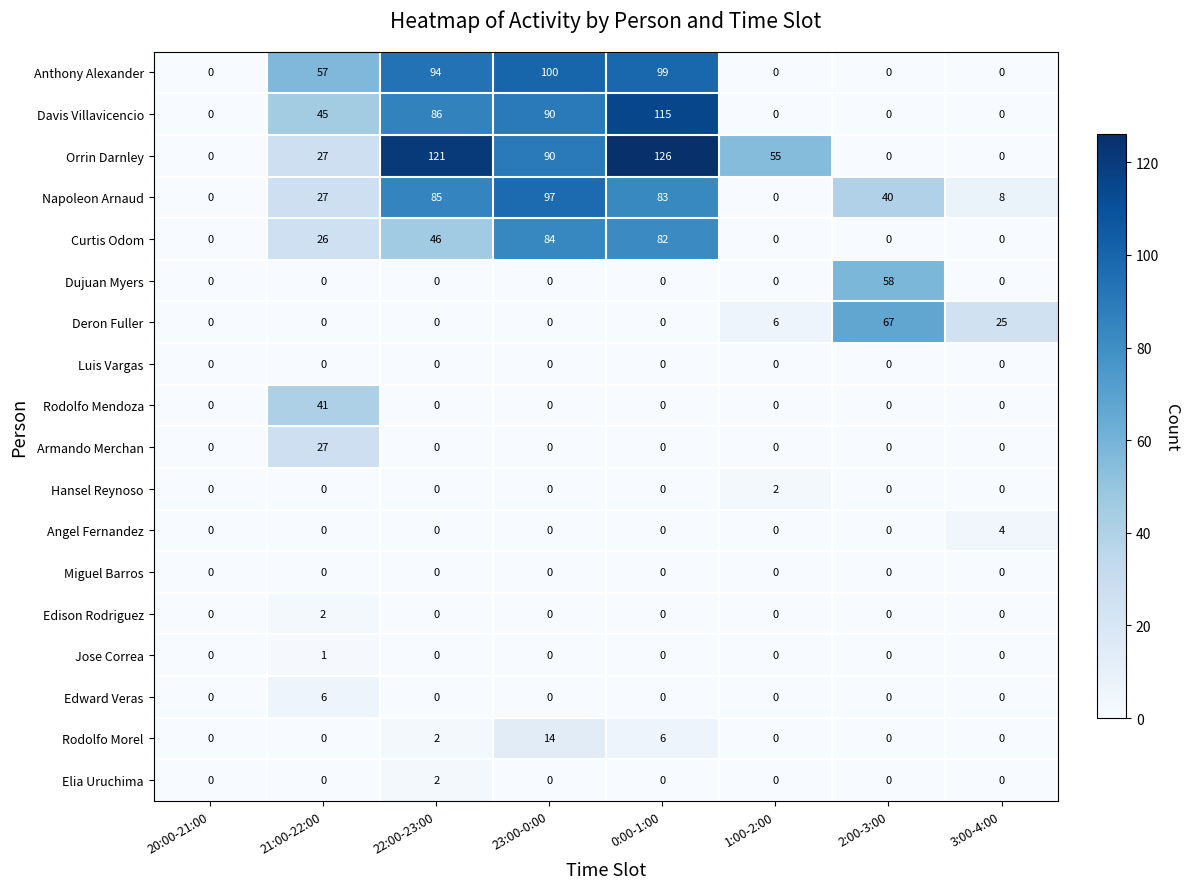

At which category does the chart reach its peak across all series?

0:00-1:00